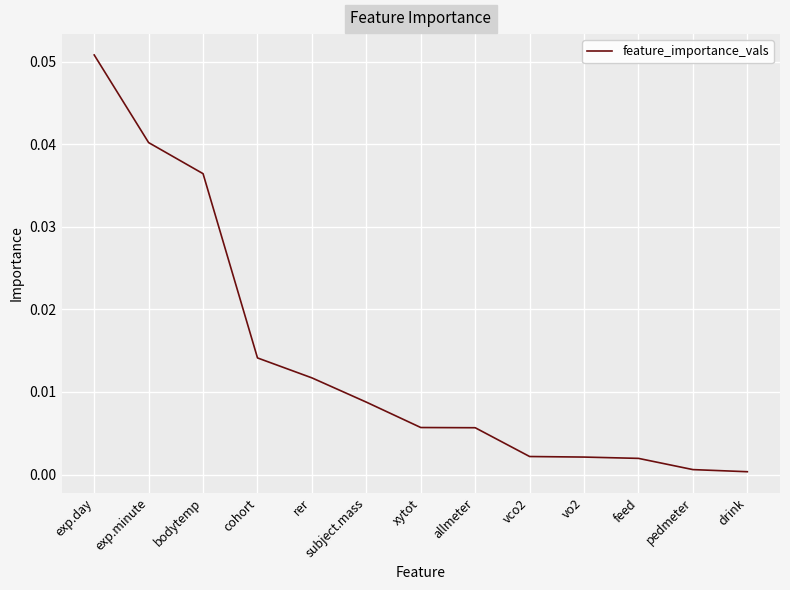

True or false: there are more than 2 points higher than both neighbors.

False